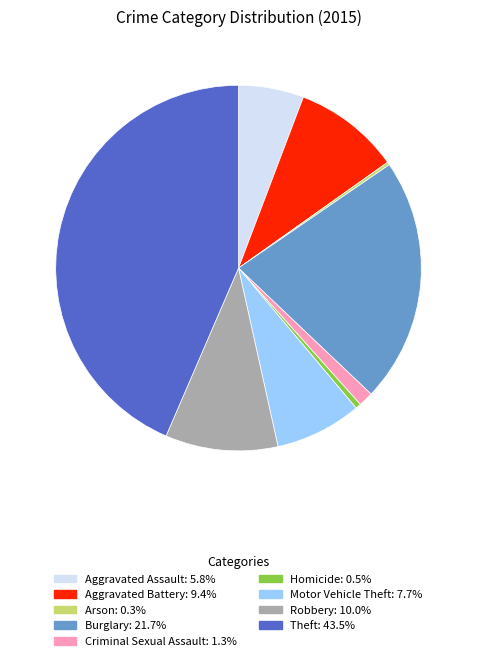

What is the ratio of the value at Burglary to the value at Homicide?

44.5